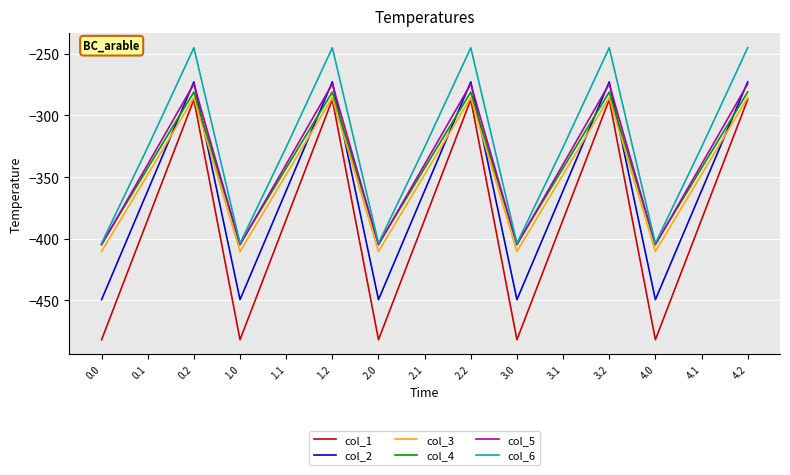

What are all the series names shown in the legend?

col_1, col_2, col_3, col_4, col_5, col_6